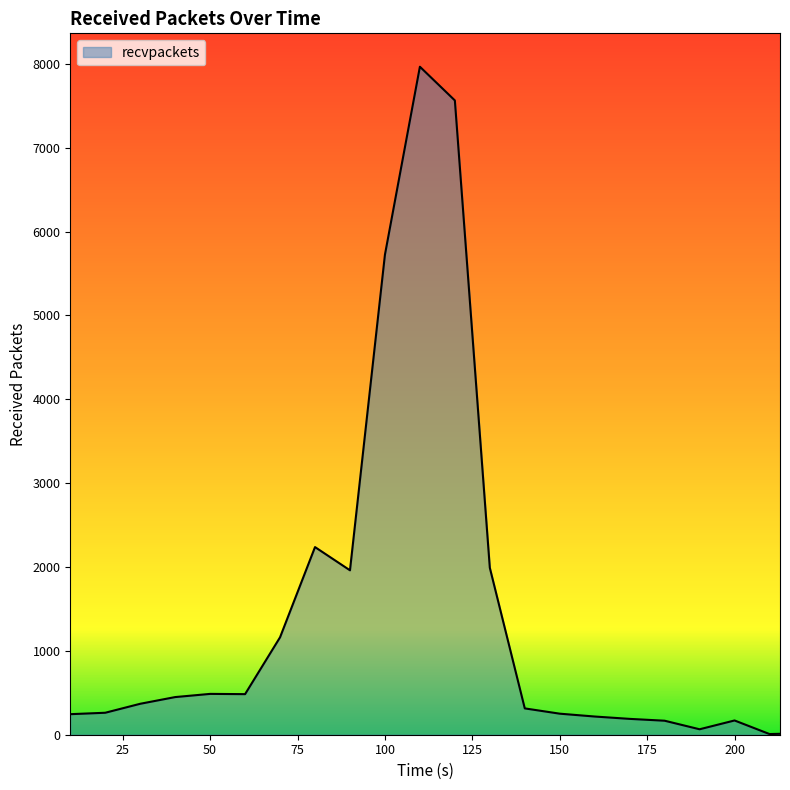

What is the maximum value shown in the chart?

7967